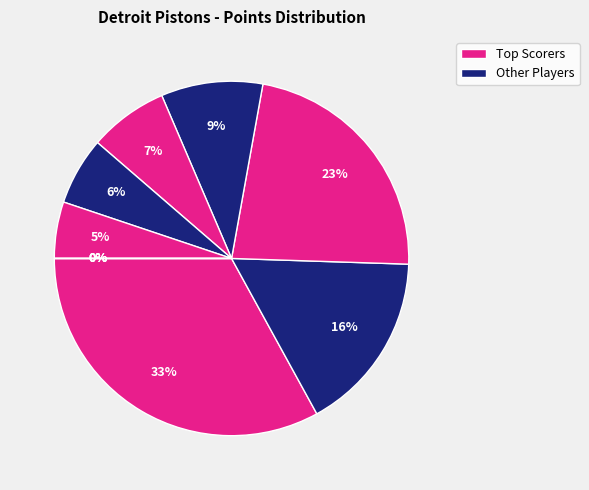

True or false: curlebi01 accounts for 0% of the total.

True